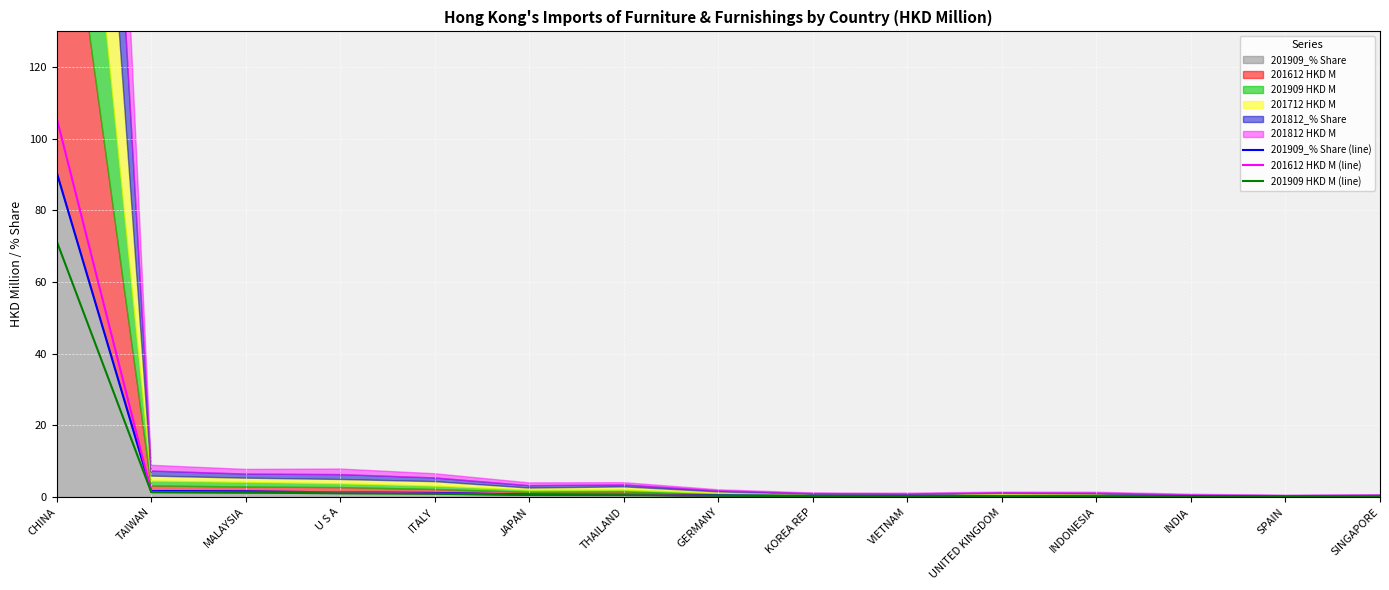

The 201909 HKD M (line) series shows 0.1 at SINGAPORE. True or false?

True